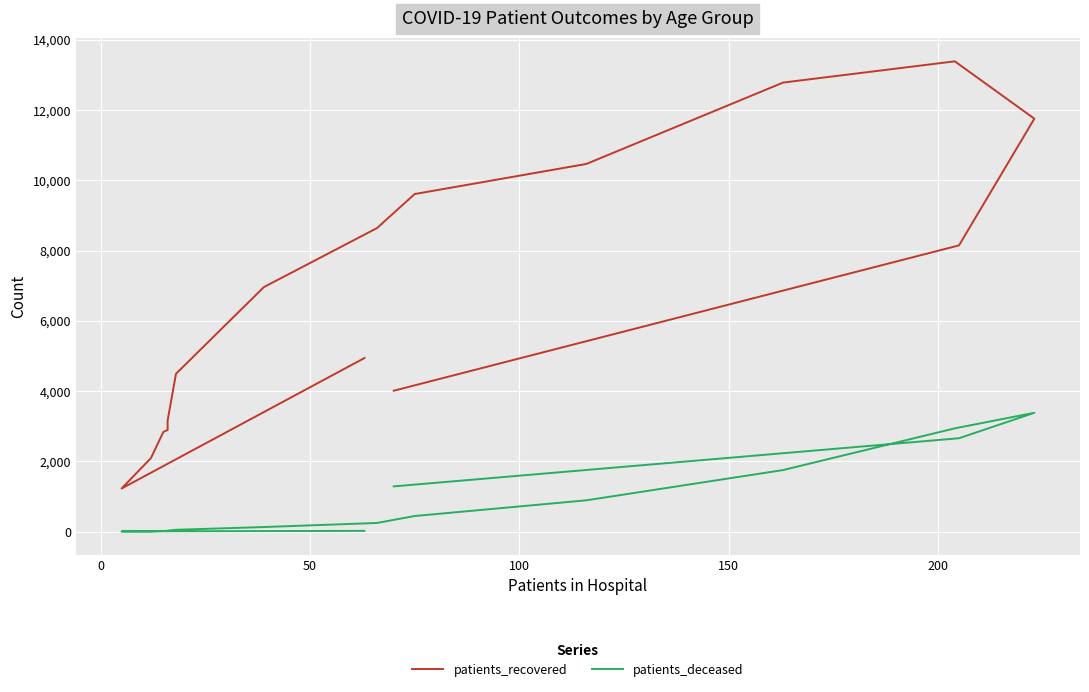

The value of patients_recovered at 8 is 5039. True or false?

False